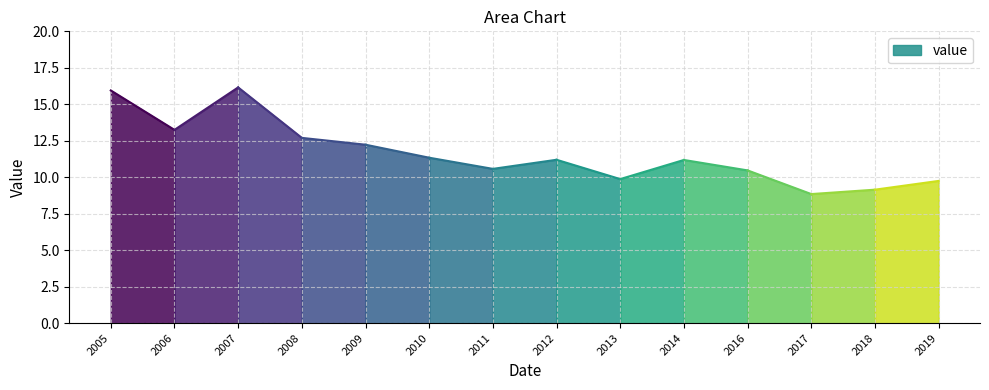

How many points are lower than both their immediate neighbors (excluding endpoints)?

4